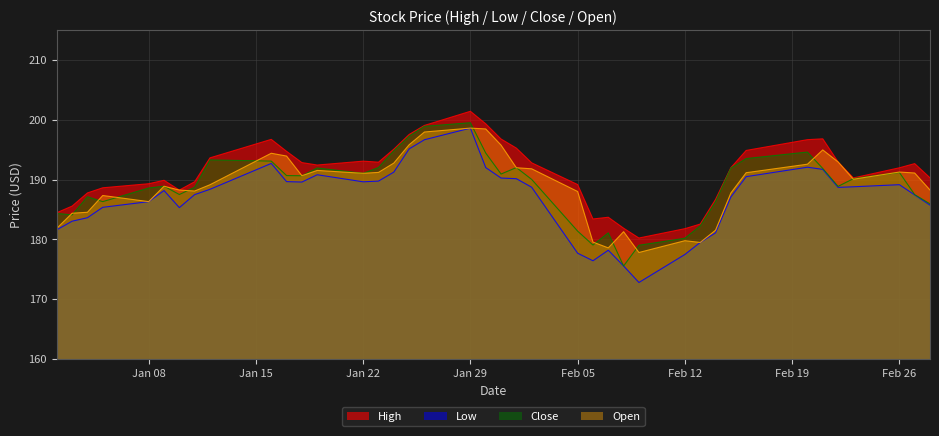

What is the value of the Close point at the 31st from the left?

186.3